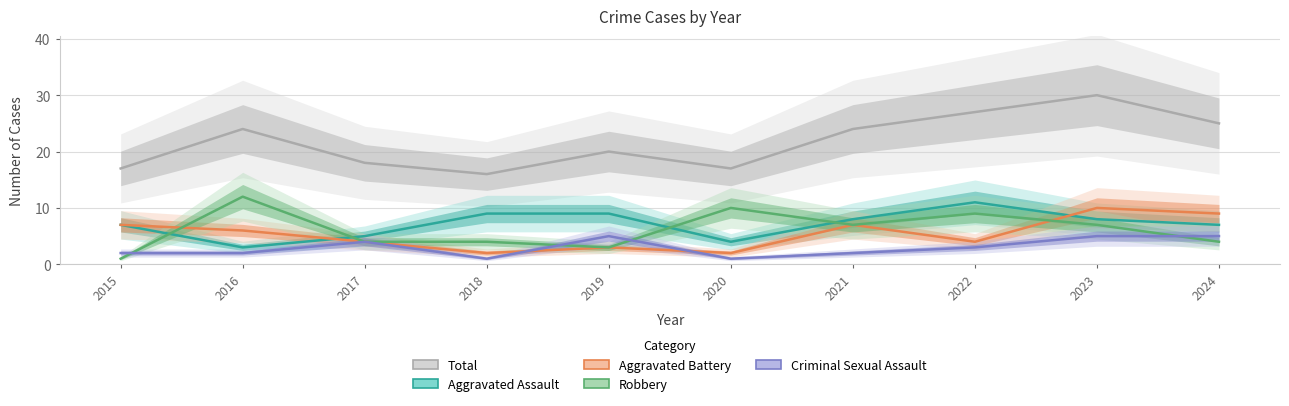

The value of Total at 2020 is 17. True or false?

True